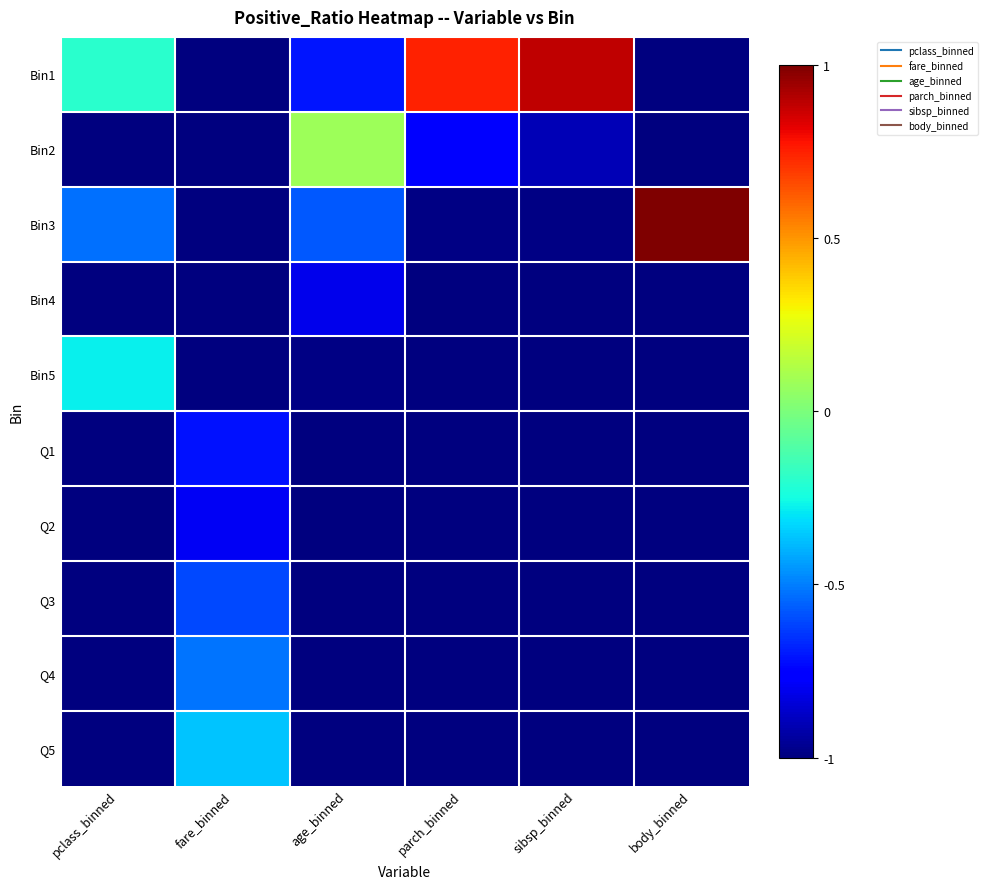

Reading left to right, list all the values displayed in this chart.

Bin1: pclass_binned=-0.2	fare_binned=-1.0	age_binned=-0.7	parch_binned=0.7	sibsp_binned=0.9	body_binned=-1.0
Bin2: pclass_binned=-1.0	fare_binned=-1.0	age_binned=0.1	parch_binned=-0.8	sibsp_binned=-0.9	body_binned=-1.0
Bin3: pclass_binned=-0.5	fare_binned=-1.0	age_binned=-0.6	parch_binned=-1.0	sibsp_binned=-1.0	body_binned=1.0
Bin4: pclass_binned=-1.0	fare_binned=-1.0	age_binned=-0.8	parch_binned=-1.0	sibsp_binned=-1.0	body_binned=-1.0
Bin5: pclass_binned=-0.3	fare_binned=-1.0	age_binned=-1.0	parch_binned=-1.0	sibsp_binned=-1.0	body_binned=-1.0
Q1: pclass_binned=-1.0	fare_binned=-0.7	age_binned=-1.0	parch_binned=-1.0	sibsp_binned=-1.0	body_binned=-1.0
Q2: pclass_binned=-1.0	fare_binned=-0.8	age_binned=-1.0	parch_binned=-1.0	sibsp_binned=-1.0	body_binned=-1.0
Q3: pclass_binned=-1.0	fare_binned=-0.6	age_binned=-1.0	parch_binned=-1.0	sibsp_binned=-1.0	body_binned=-1.0
Q4: pclass_binned=-1.0	fare_binned=-0.5	age_binned=-1.0	parch_binned=-1.0	sibsp_binned=-1.0	body_binned=-1.0
Q5: pclass_binned=-1.0	fare_binned=-0.4	age_binned=-1.0	parch_binned=-1.0	sibsp_binned=-1.0	body_binned=-1.0